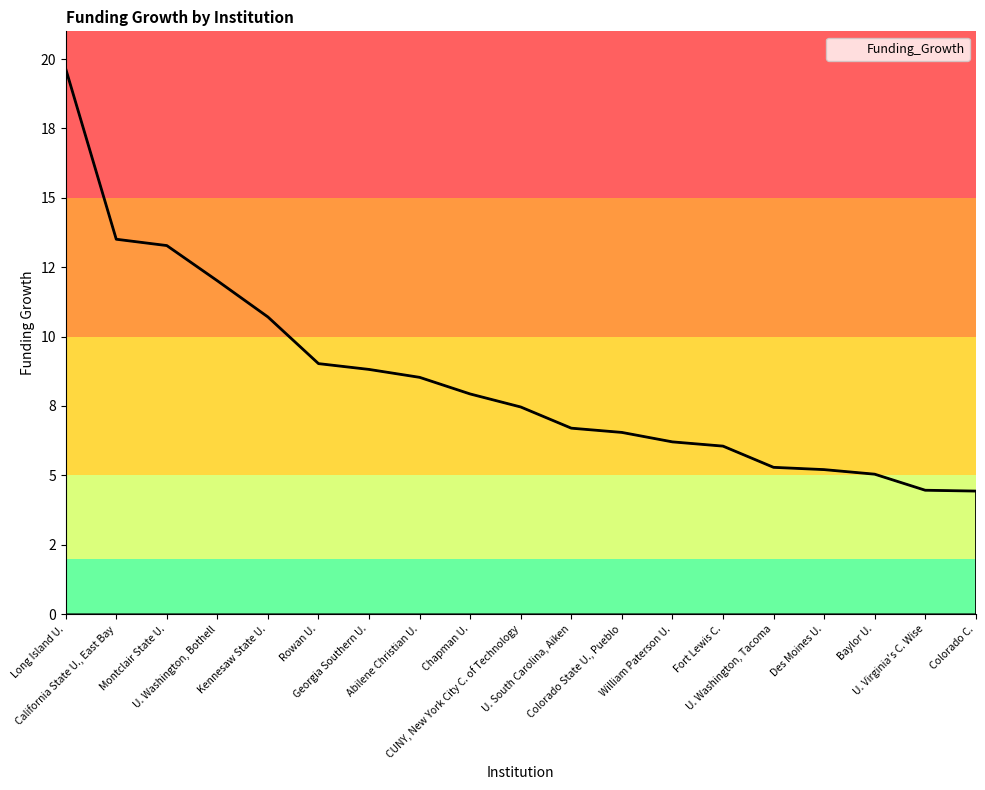

Does the chart display data point markers on the line(s)?

No